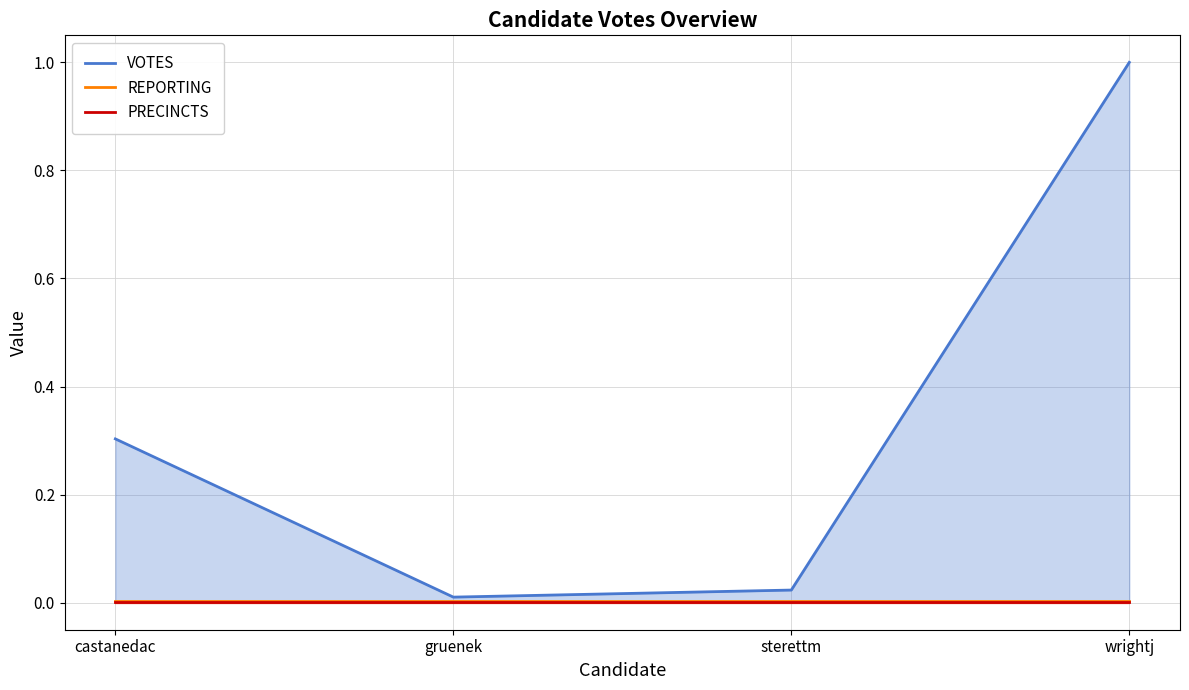

What is the highest value of the VOTES series?

1.0